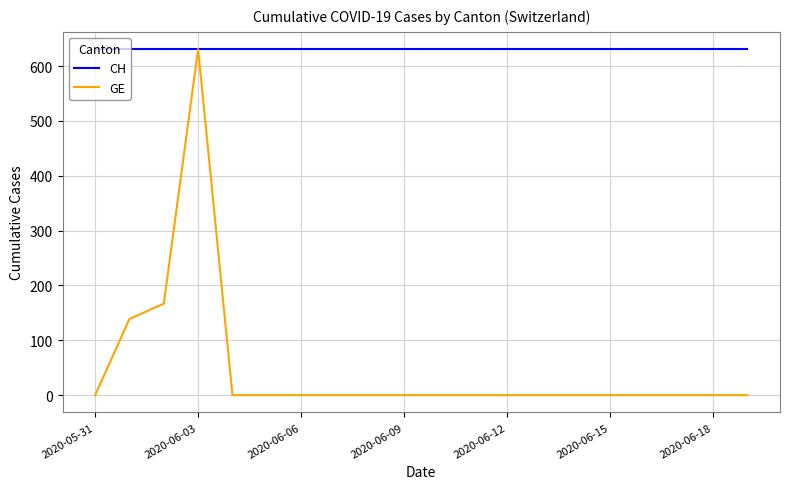

How many lines are shown in the chart?

2